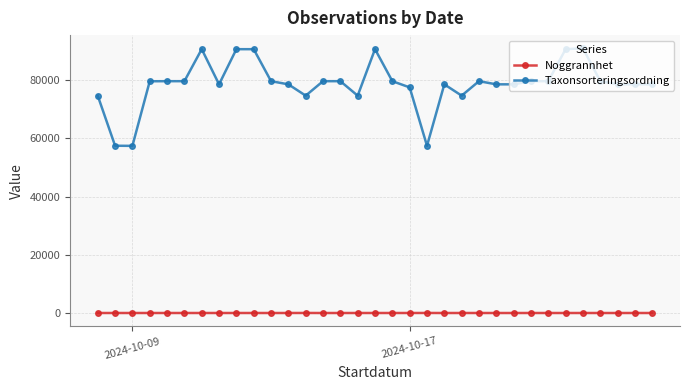

Rank the series by their maximum value, from lowest to highest.

Noggrannhet, Taxonsorteringsordning